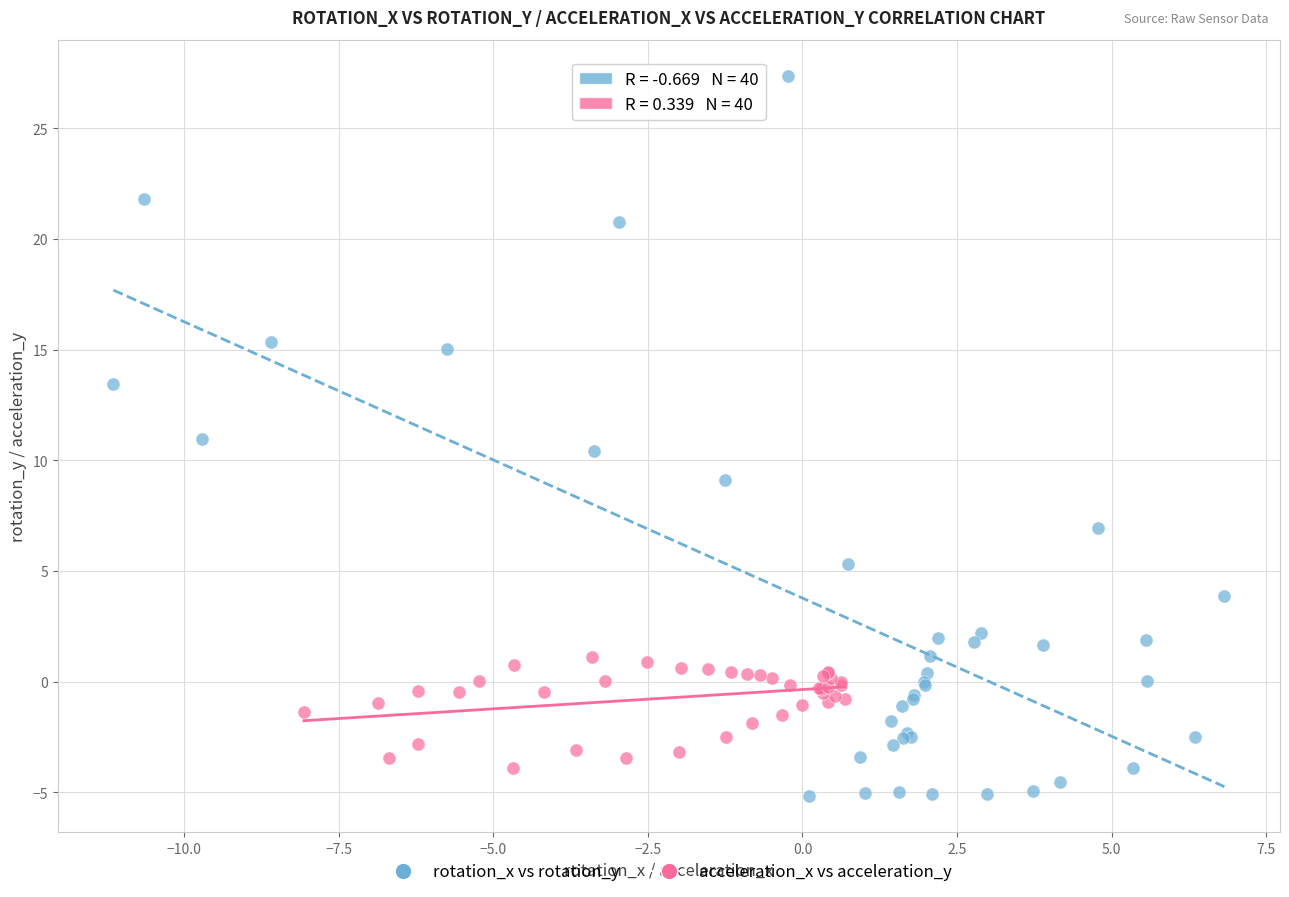

Which series contains the highest Y value?

rotation_x vs rotation_y